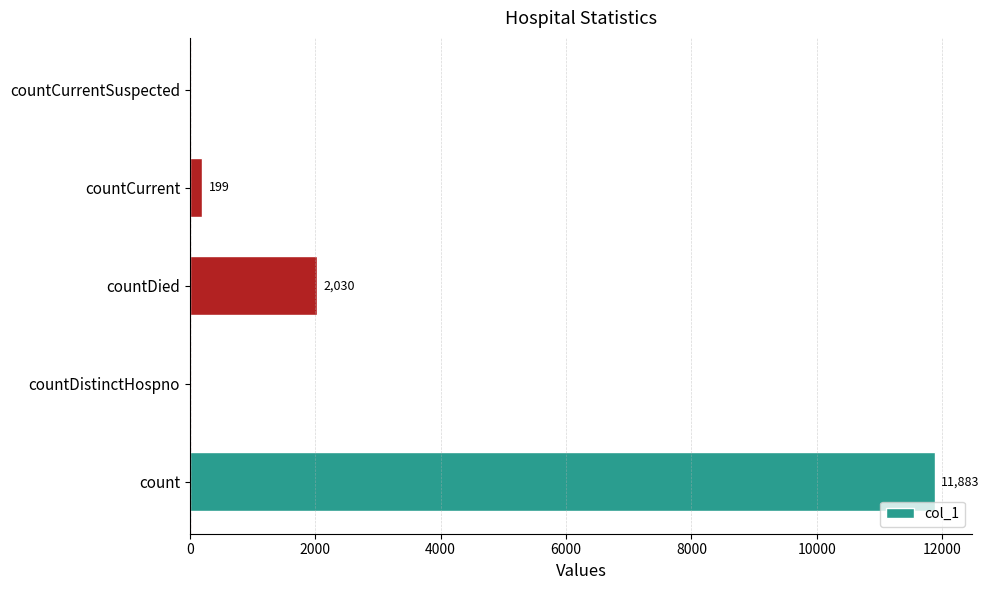

Where is the data nearest to the value 5941?

countDied